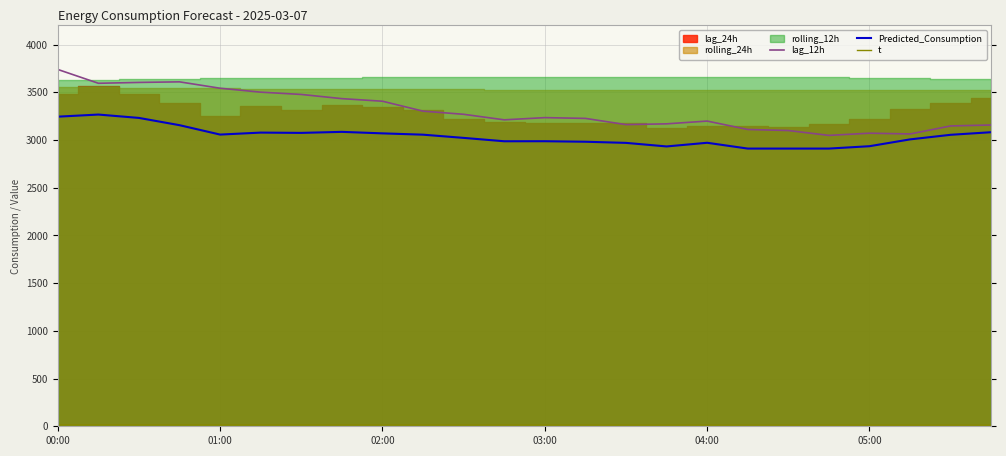

What is the difference between the Predicted_Consumption values at 20 and 6?

139.5